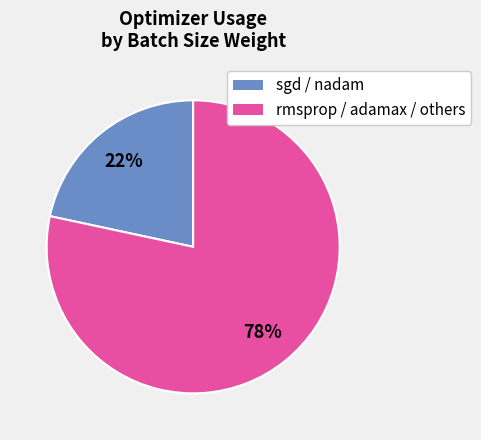

Count the number of slices in the pie.

2